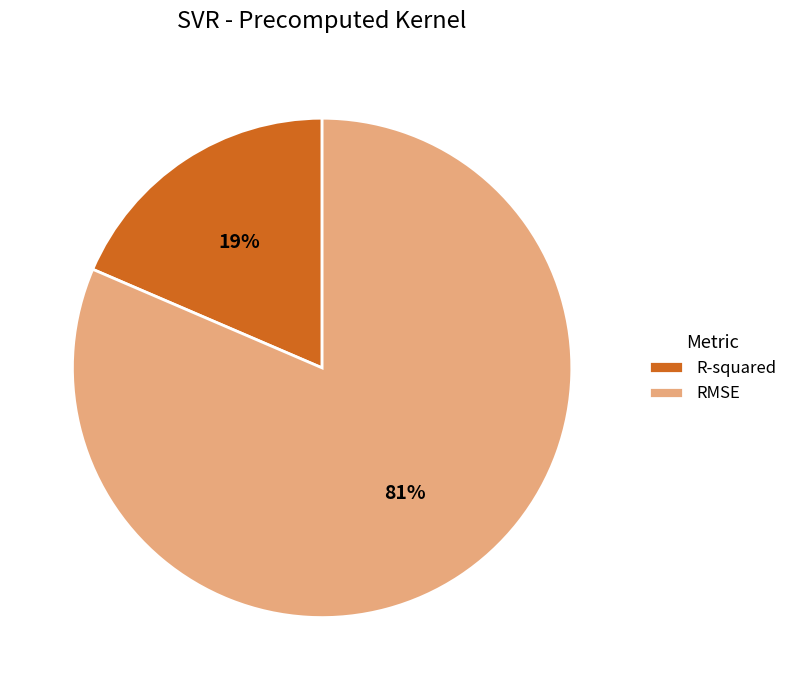

Rank the categories by value from lowest to highest.

R-squared, RMSE